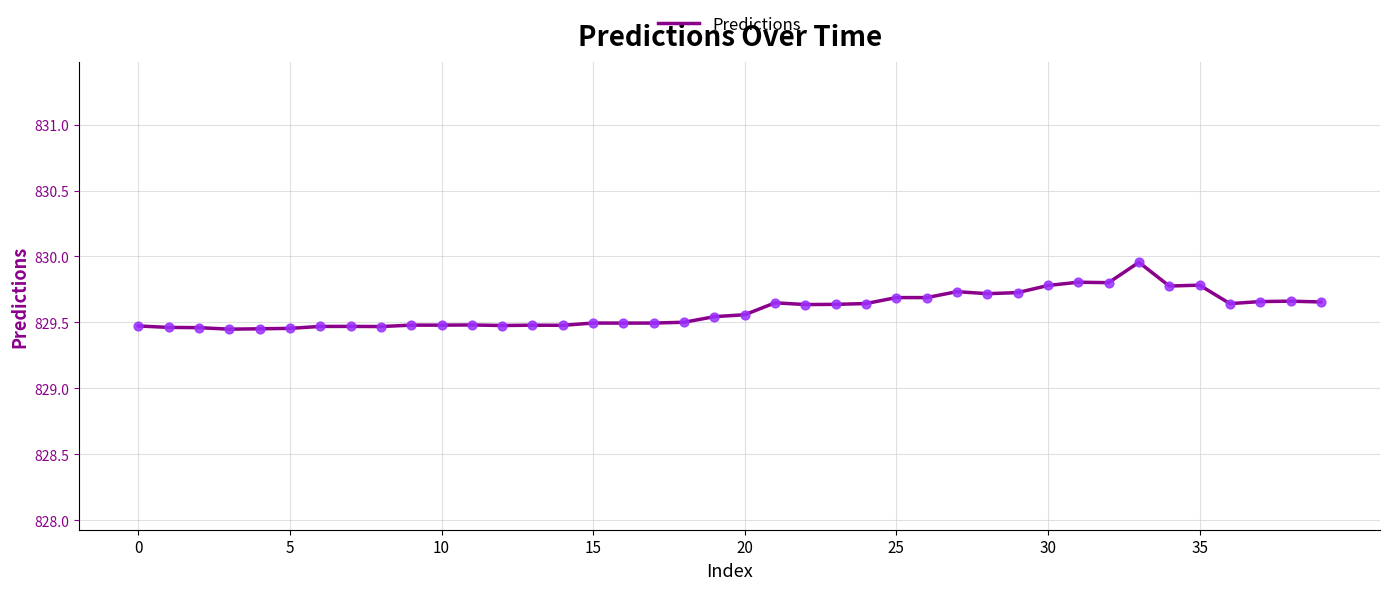

What is the difference between the maximum and minimum values?

0.5